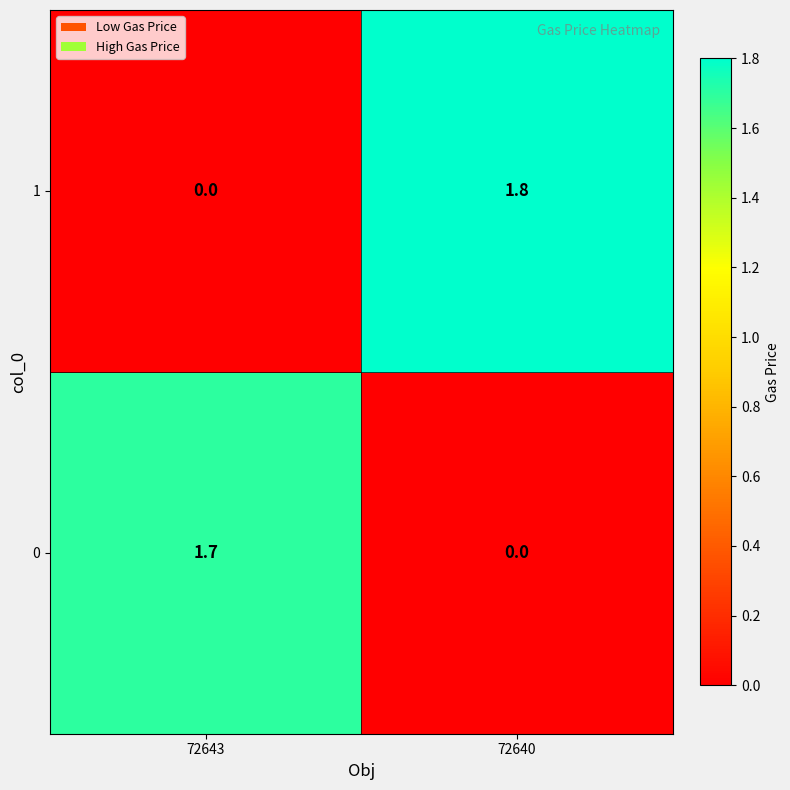

How many categories are shown in the chart?

2